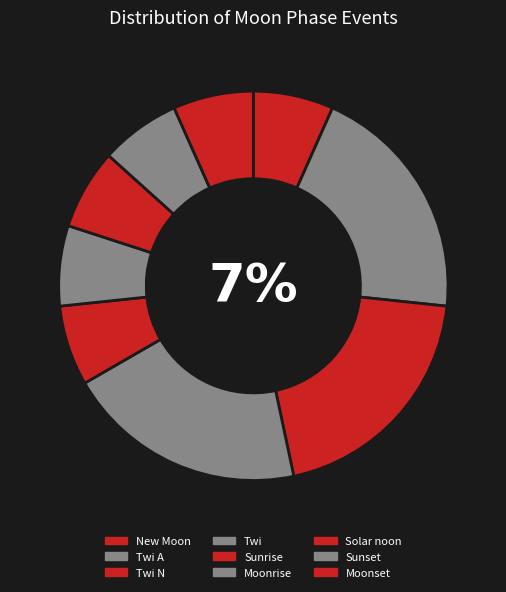

Rank the categories by value from lowest to highest.

New Moon, Sunrise, Moonrise, Solar noon, Sunset, Moonset, Twi A, Twi N, Twi